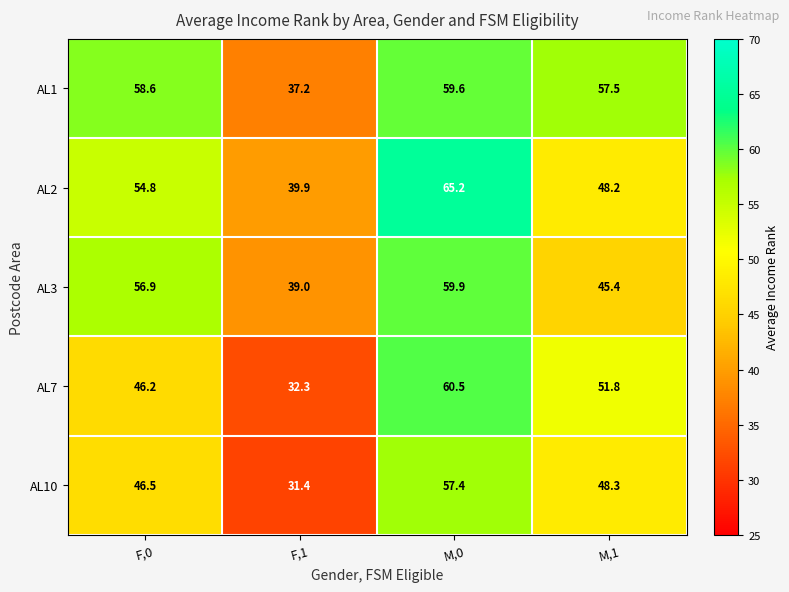

At which label does AL1 first exceed 58?

F,0